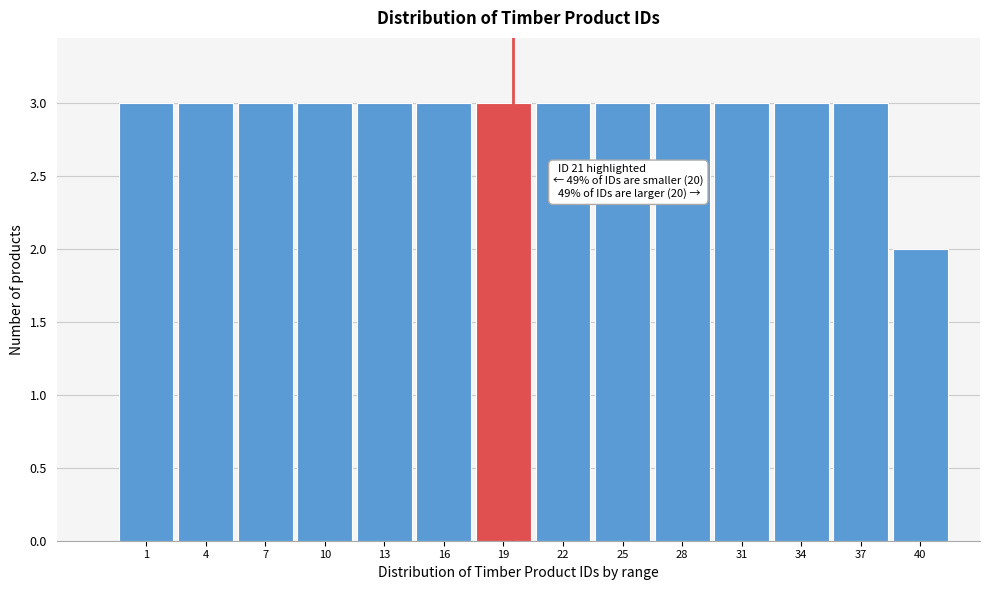

Reading left to right, list all the values displayed in this chart.

1=3	4=3	7=3	10=3	13=3	16=3	19=3	22=3	25=3	28=3	31=3	34=3	37=3	40=2